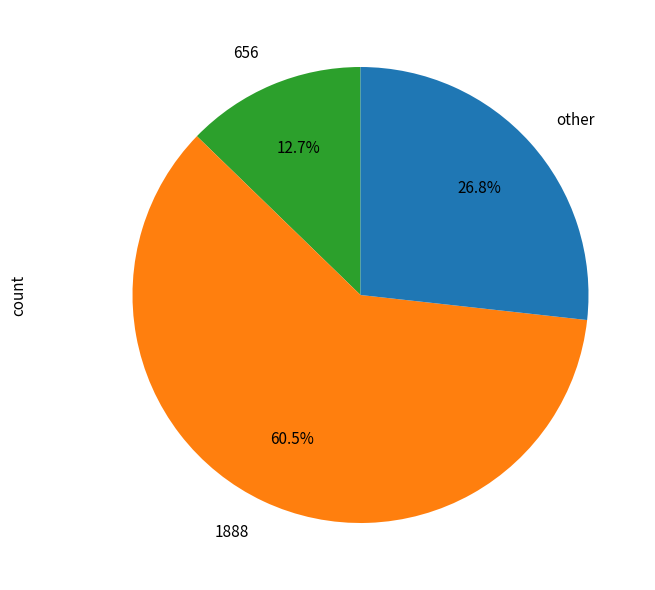

What is the majority slice?

1888